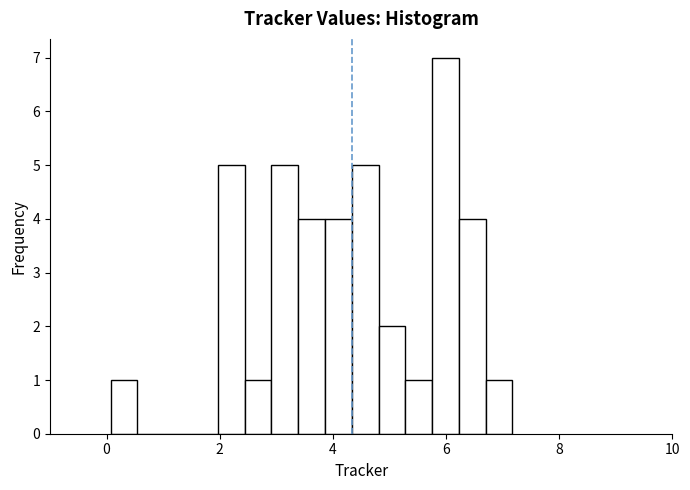

Around what value on the x-axis is the tallest bar? Give the approximate position of its centre, as read against the axis.

6.0